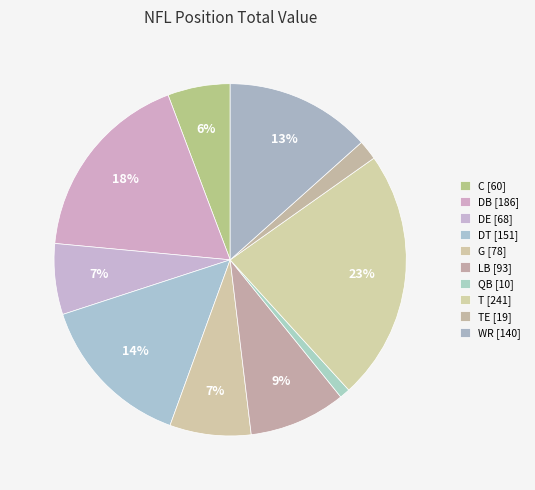

Count the number of slices in the pie.

10